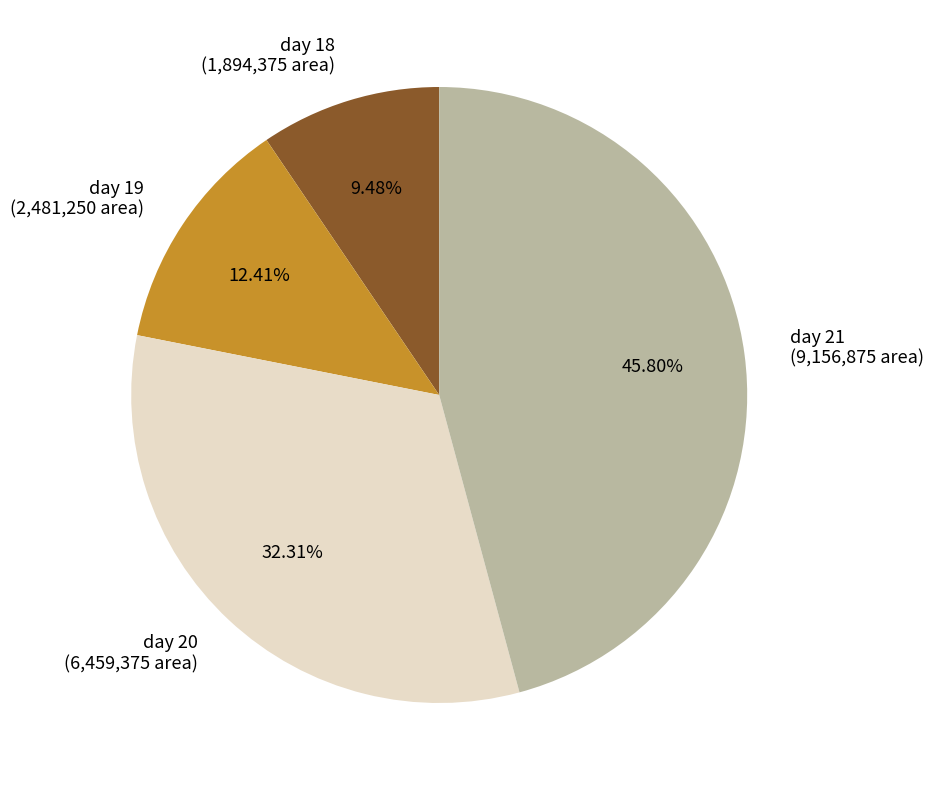

The day 18 slice represents 21% of the pie. True or false?

False